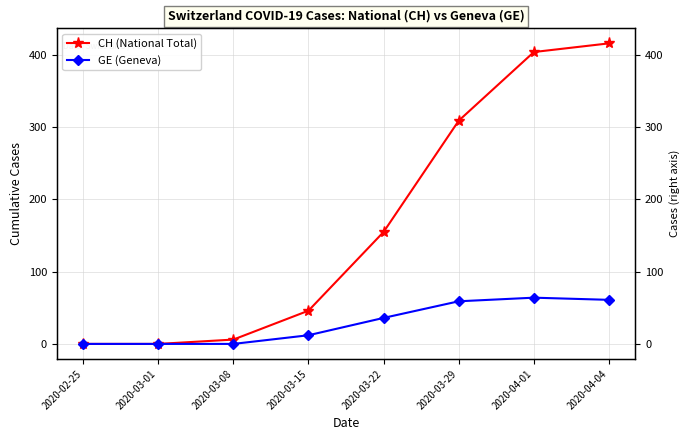

Which series has the largest range (max minus min)?

CH (National Total)